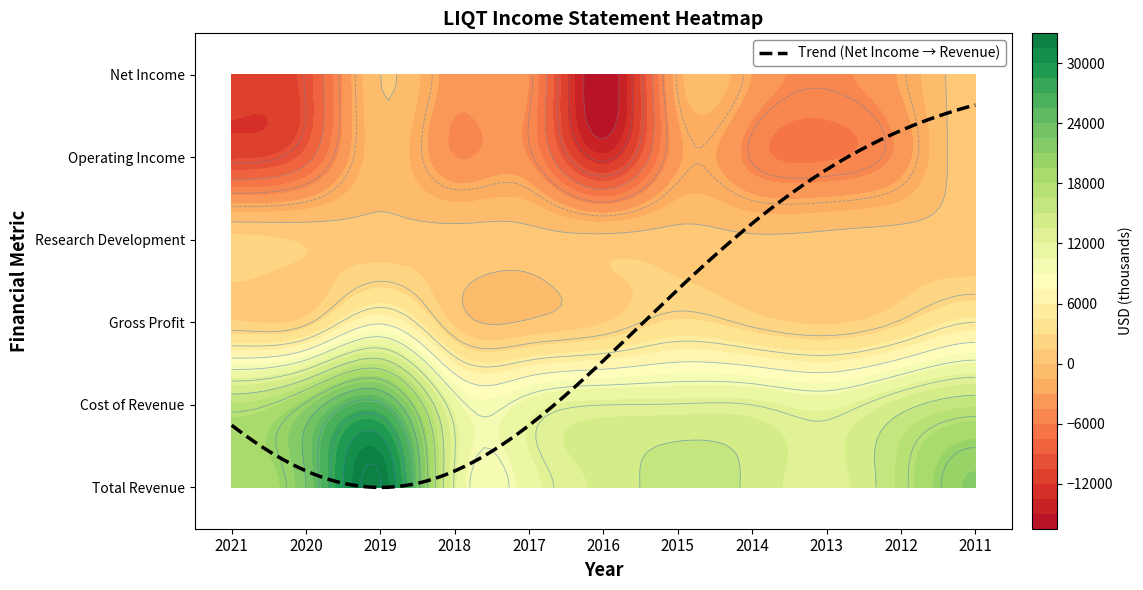

True or false: Total Revenue has a value of 18300 at 2021.

True